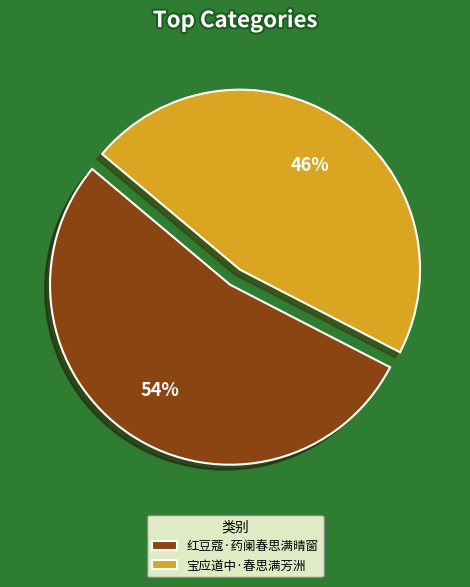

Rank the categories by value from highest to lowest.

红豆蔻·药阑春思满晴窗, 宝应道中·春思满芳洲